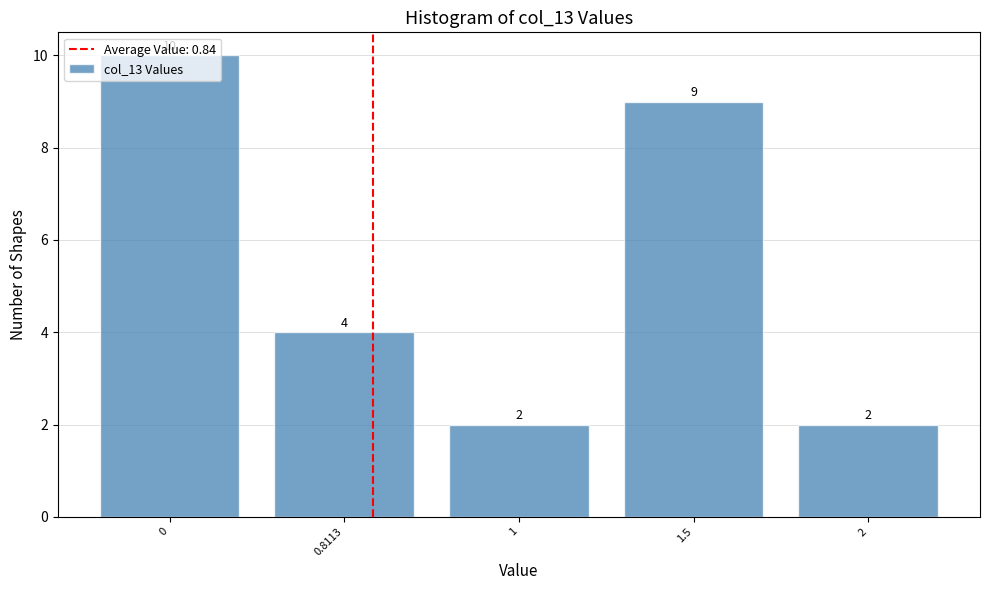

What is the difference between the second highest and minimum values?

7